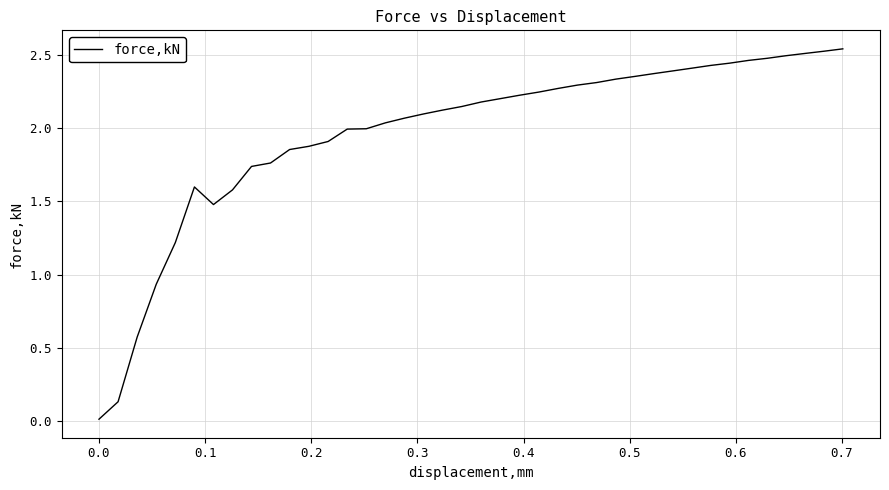

How many lines are shown in the chart?

1